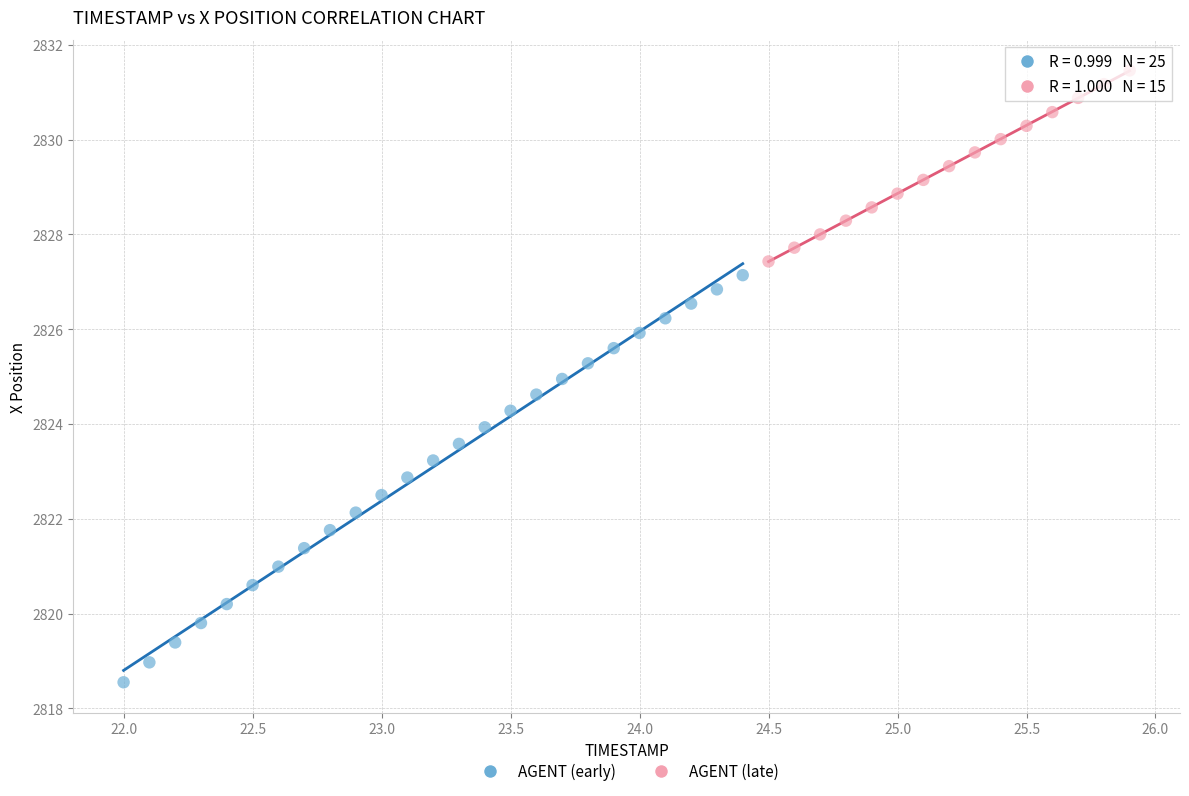

Which series reaches the maximum Y coordinate?

AGENT (late)